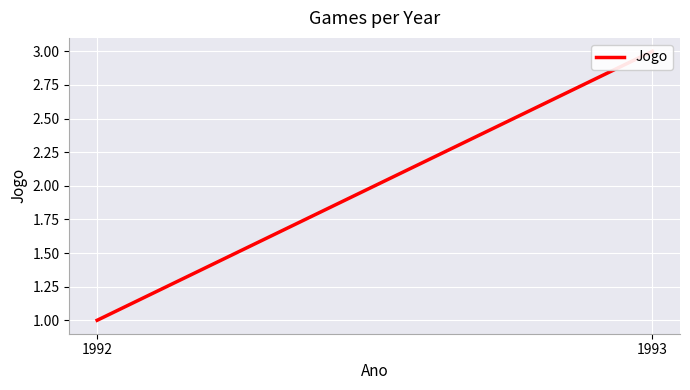

What is the change in value from 1992 to 1993?

+2